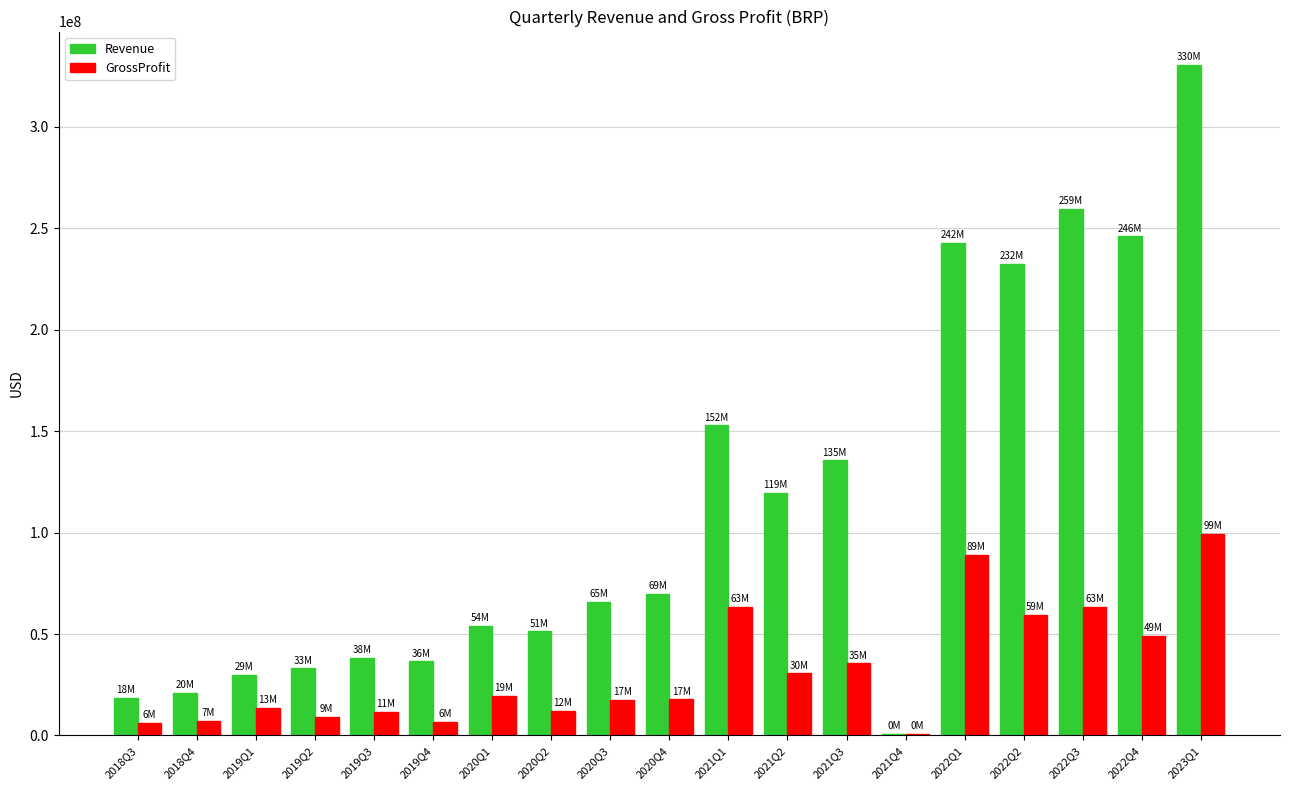

At which category is the sum across all series the highest?

2023Q1